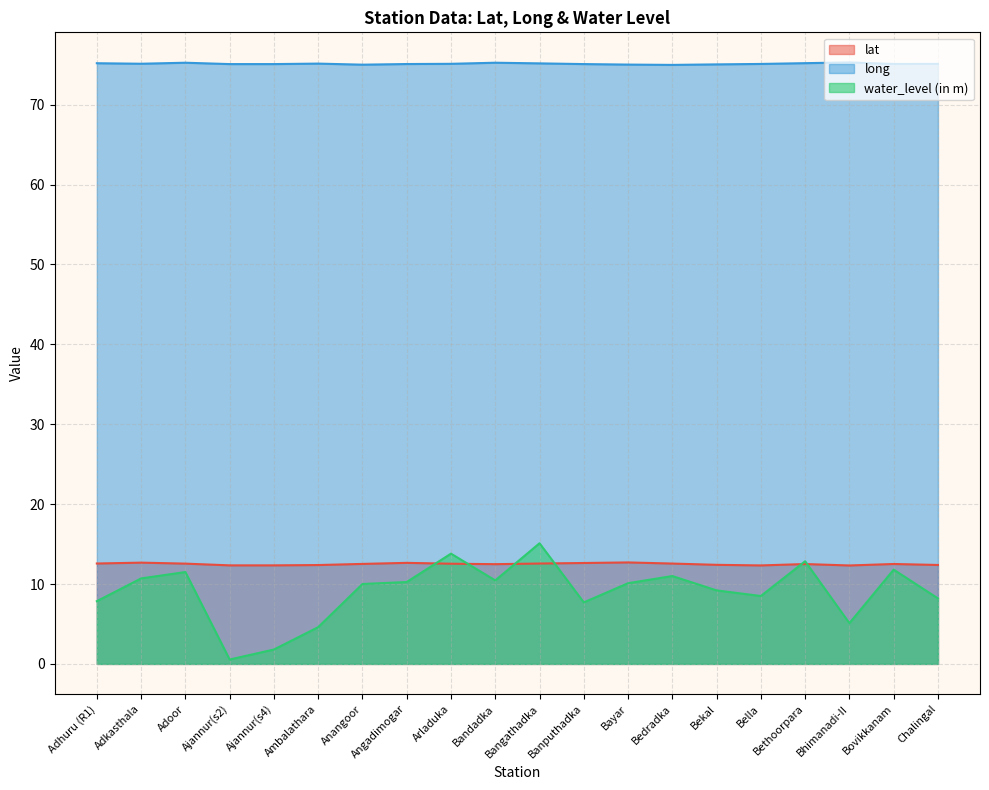

What is the value of the long point at the 10th from the left?

75.2